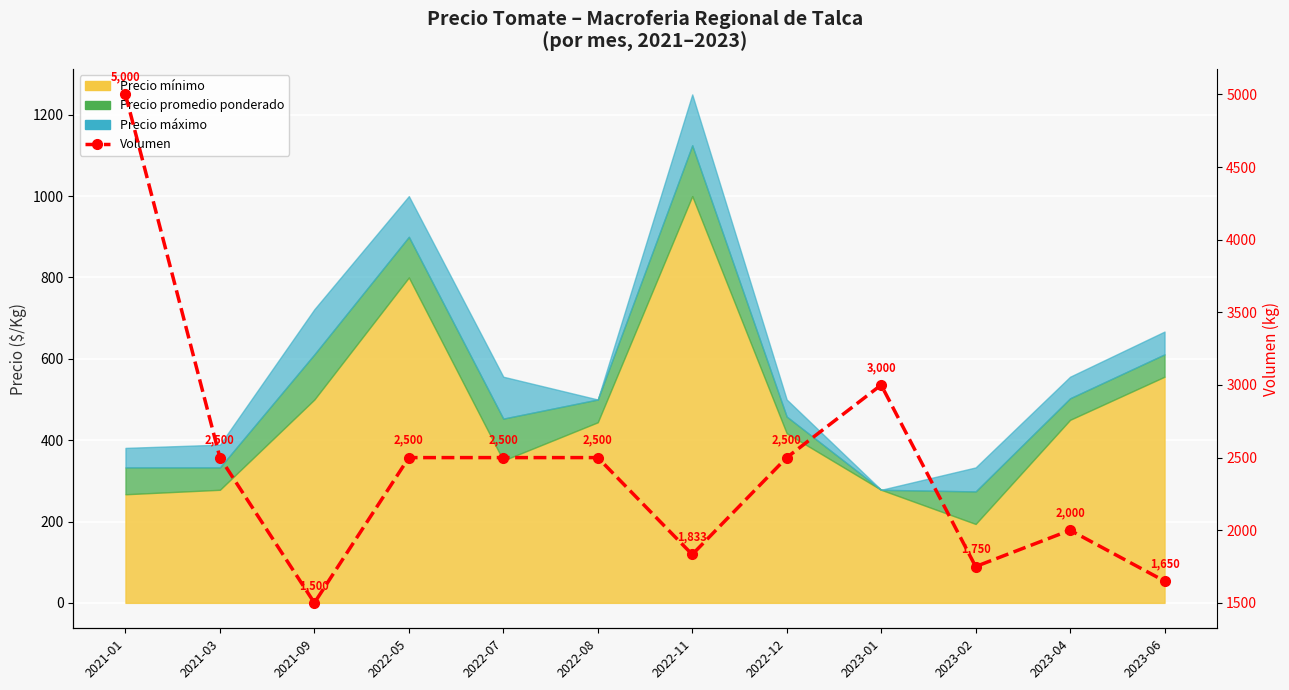

Rank the categories by value from lowest to highest.

2021-09, 2023-06, 2023-02, 2022-11, 2023-04, 2021-03, 2022-05, 2022-07, 2022-08, 2022-12, 2023-01, 2021-01